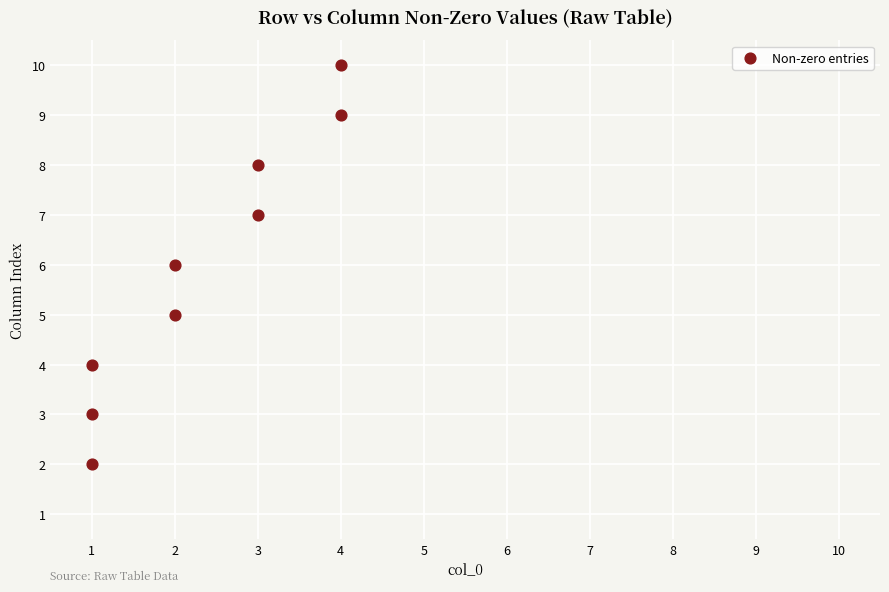

What is the range of X values (max minus min)?

3